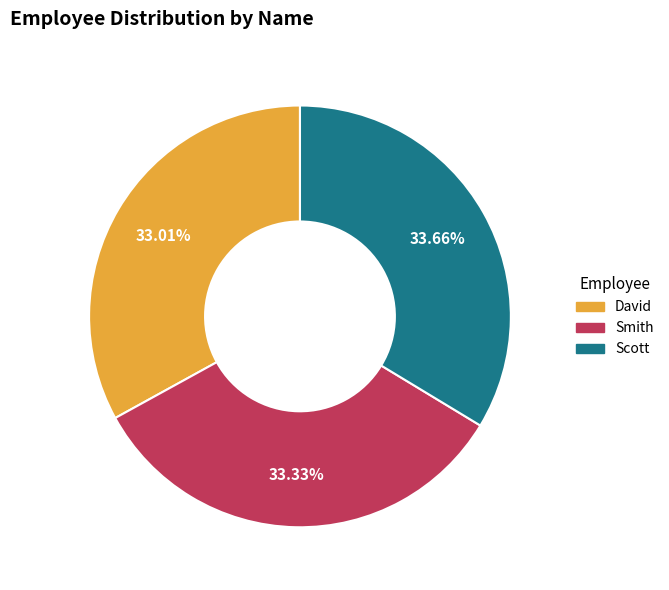

Approximately how many times larger is the value at Scott compared to Smith?

1.0